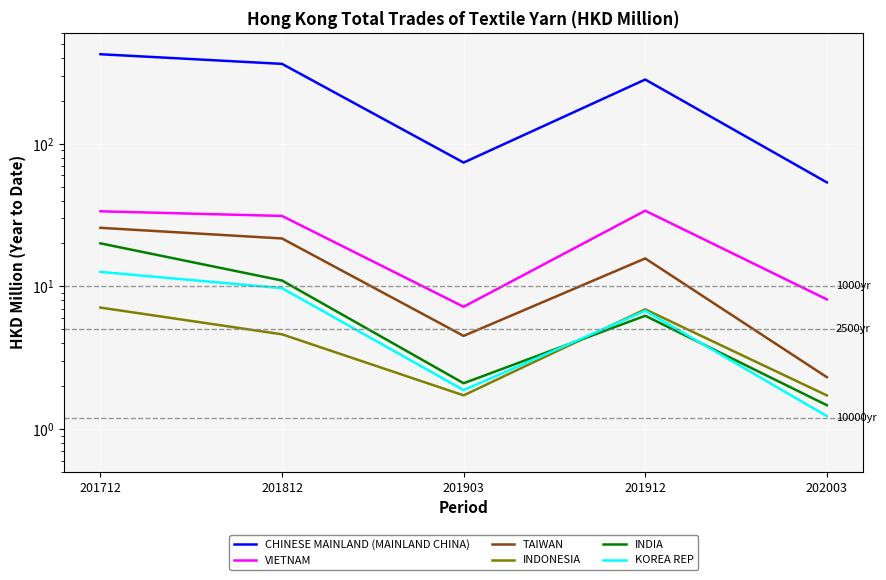

What is the lowest value of the TAIWAN series?

2.3